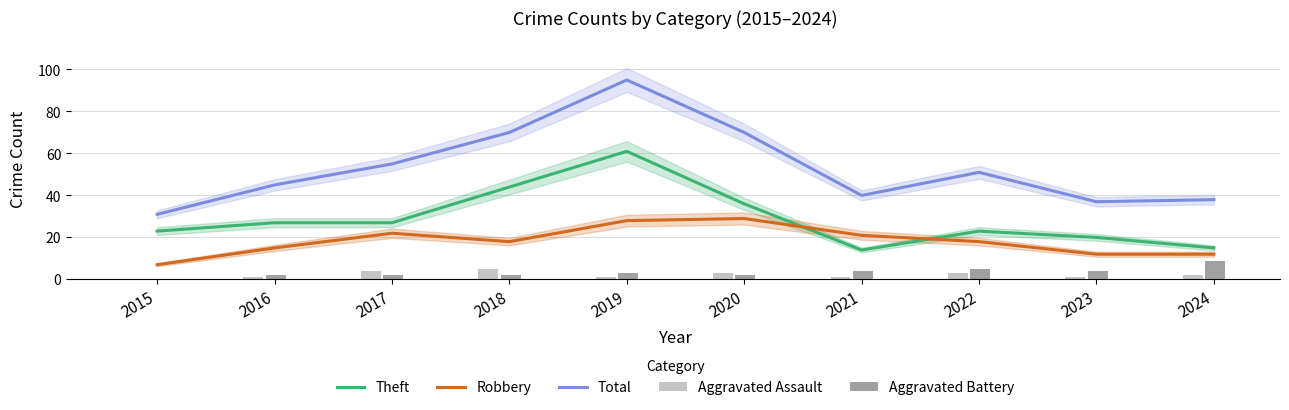

Is the value of Total at 2021 greater than the value of Aggravated Assault at 2023?

Yes